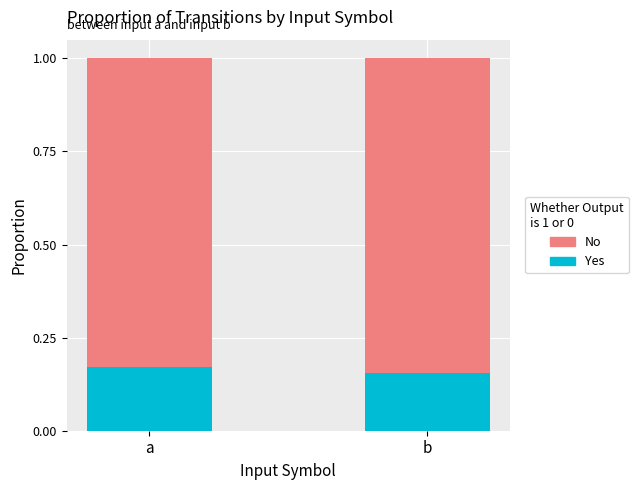

What is the sum of all Yes values?

0.3